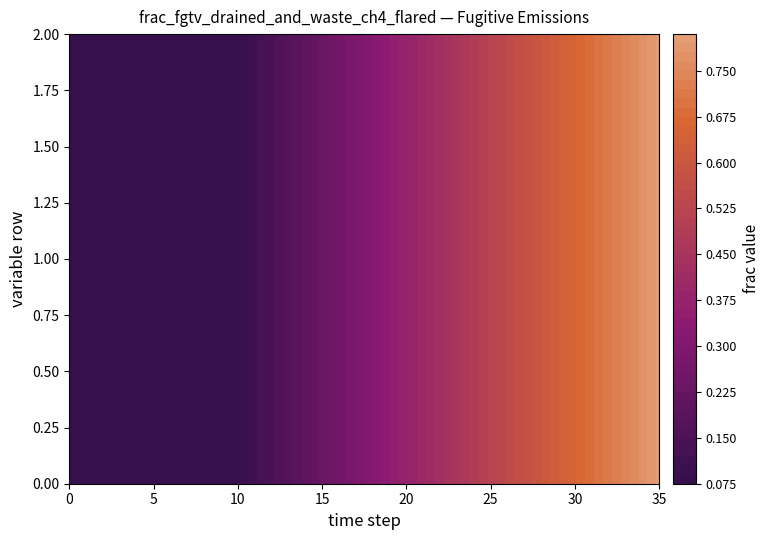

Is the value of frac_fgtv_row1 at 34 greater than the value of frac_fgtv_row0 at 1?

Yes